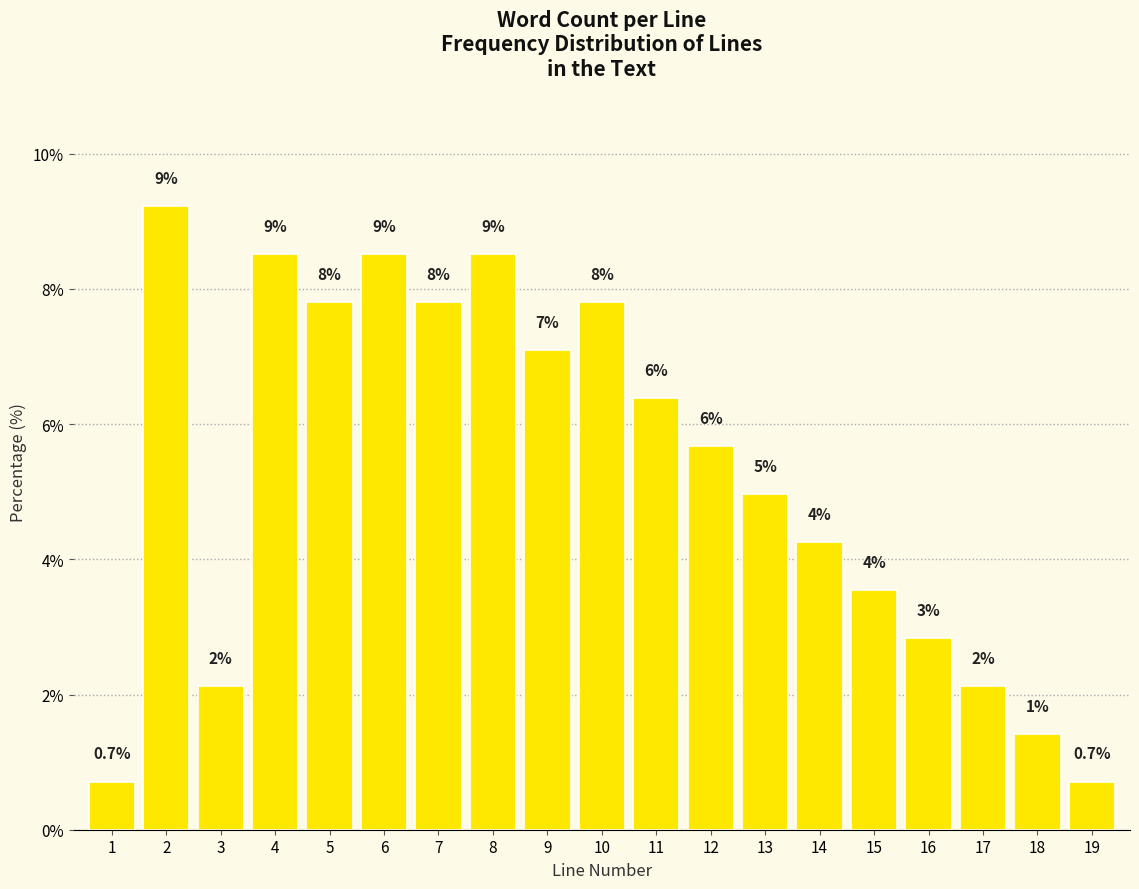

Are the bars horizontal?

No